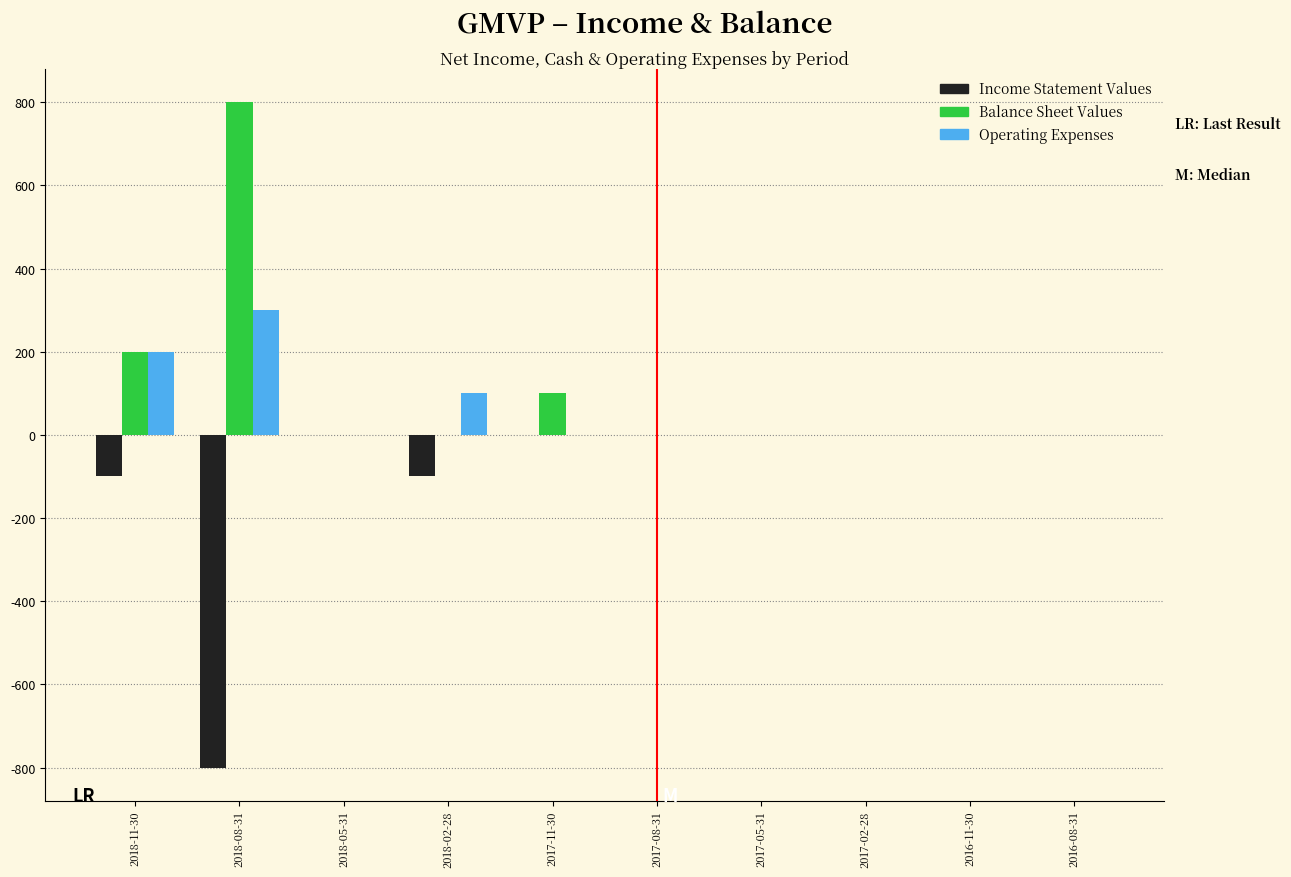

Reading left to right, extract all data points from this chart.

Income Statement Values: 2018-11-30=-100	2018-08-31=-800	2018-05-31=0	2018-02-28=-100	2017-11-30=0	2017-08-31=0	2017-05-31=0	2017-02-28=0	2016-11-30=0	2016-08-31=0
Balance Sheet Values: 2018-11-30=200	2018-08-31=800	2018-05-31=0	2018-02-28=0	2017-11-30=100	2017-08-31=0	2017-05-31=0	2017-02-28=0	2016-11-30=0	2016-08-31=0
Operating Expenses: 2018-11-30=200	2018-08-31=300	2018-05-31=0	2018-02-28=100	2017-11-30=0	2017-08-31=0	2017-05-31=0	2017-02-28=0	2016-11-30=0	2016-08-31=0